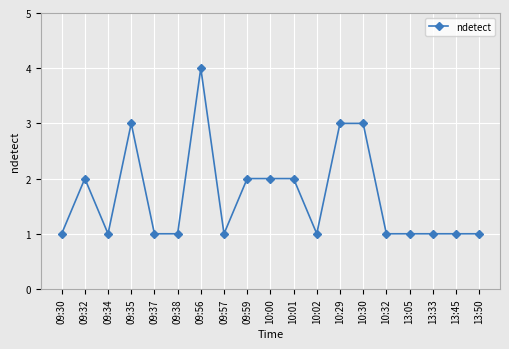

What is the average value?

2